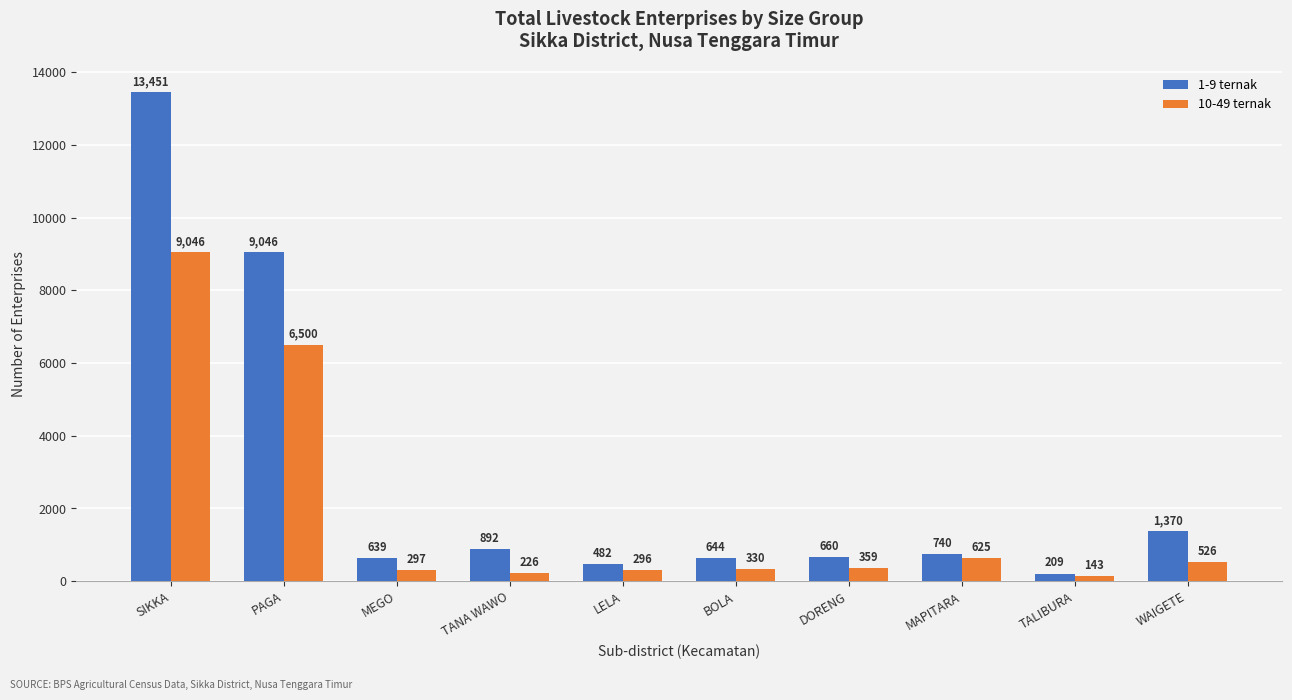

How many data points in 1-9 ternak are less than 740?

5